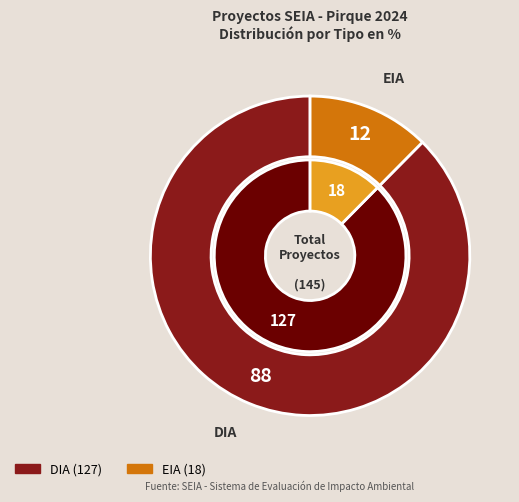

To the nearest percent, what is the combined percentage of EIA and DIA?

100%